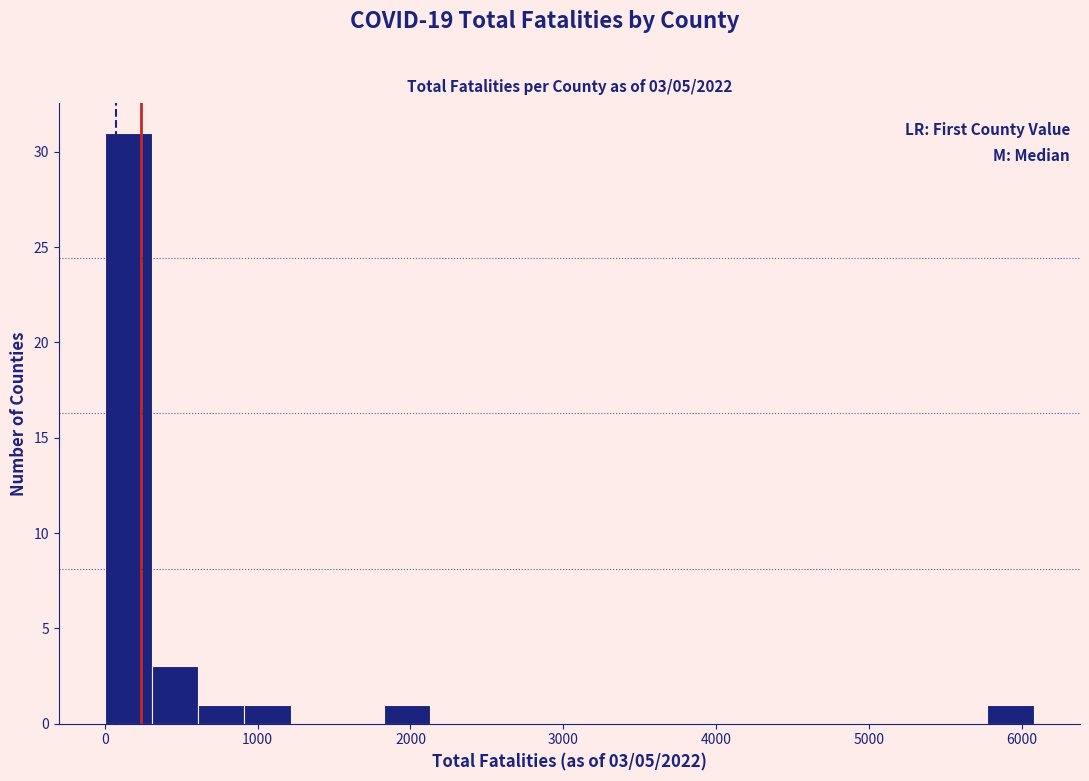

Read against the x-axis, roughly where is the centre of the tallest bar?

200